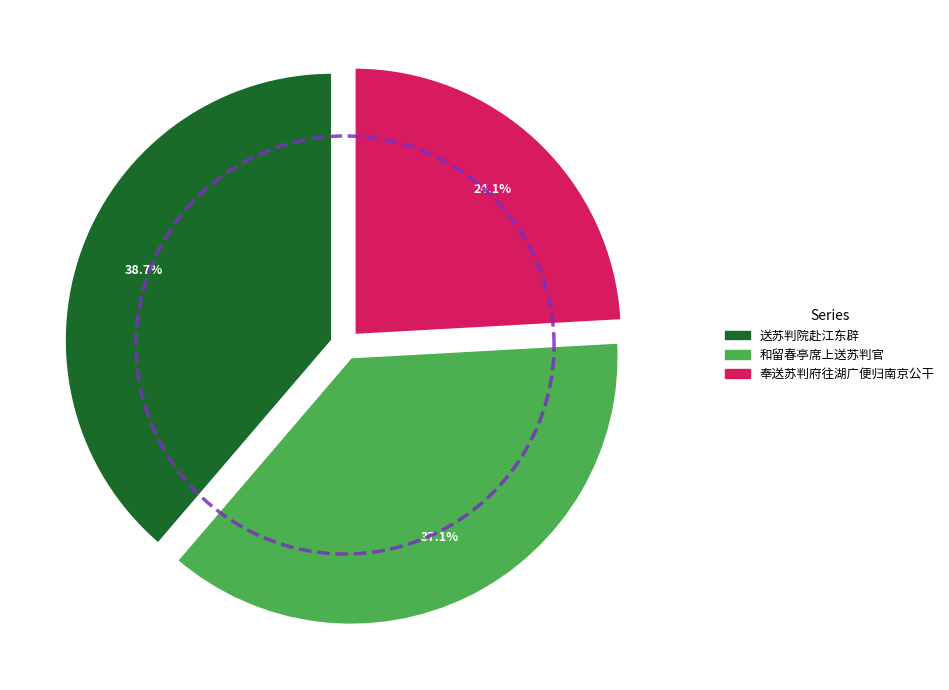

To the nearest percent, what is the combined percentage of 送苏判院赴江东辟 and 送苏判院赴江东辟?

39%